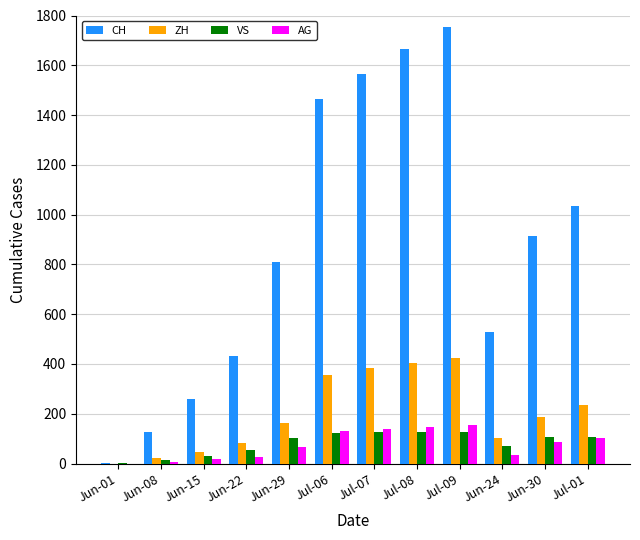

The value of VS at Jun-22 is 56. True or false?

True